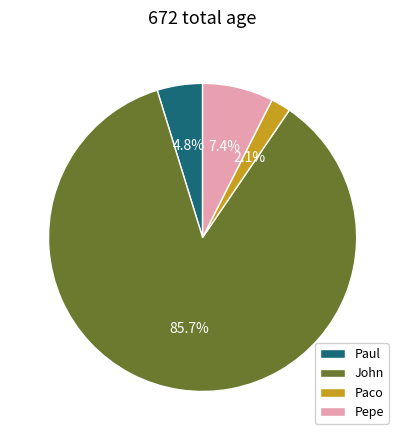

Combined, do John and Paco account for over 50%?

Yes